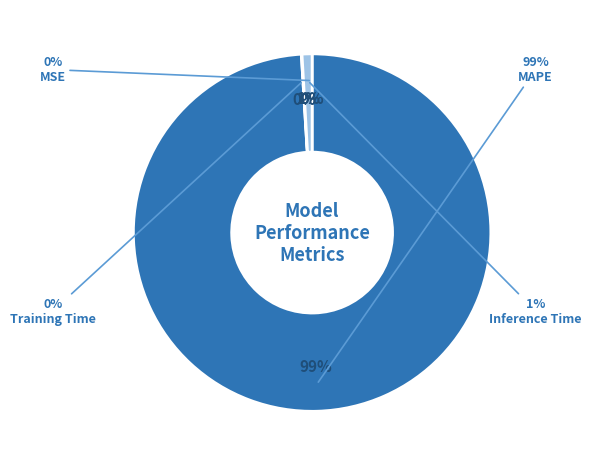

Does MSE account for over 50% of the chart?

No